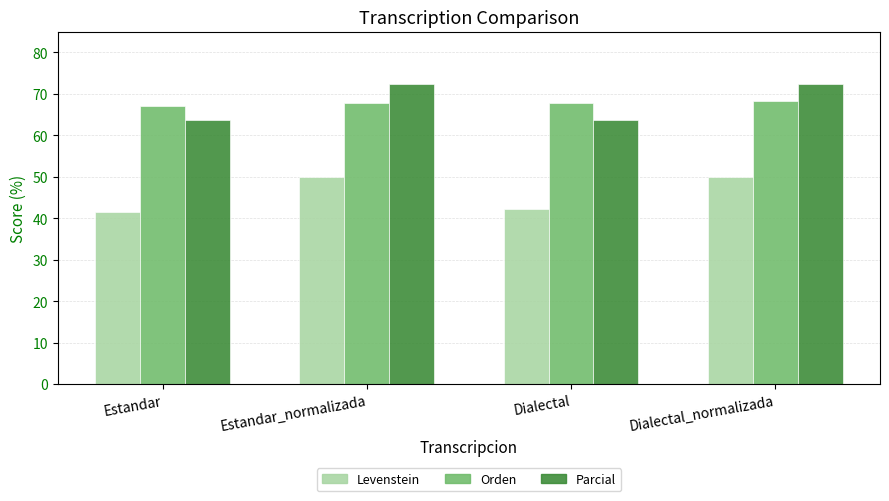

Which series has the largest total across all categories?

Parcial